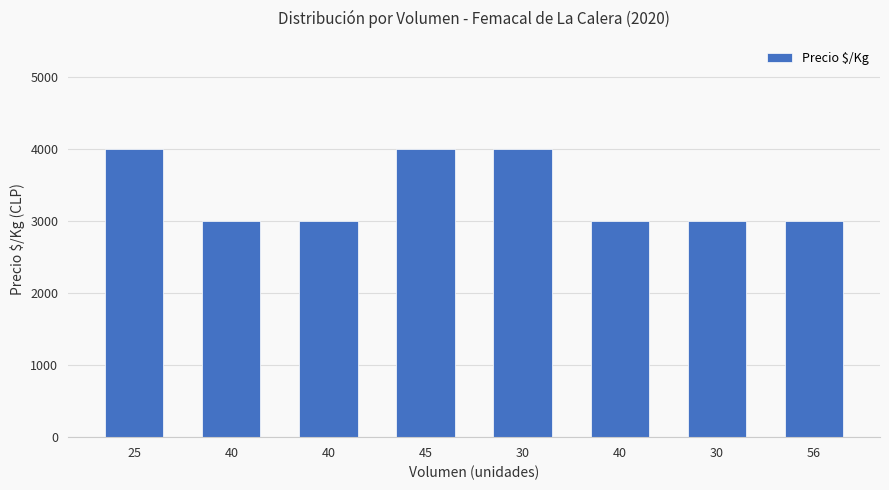

How many values exceed 3000?

3